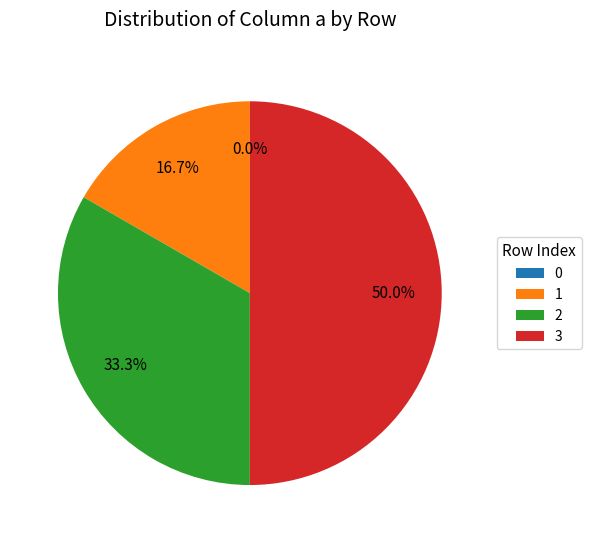

How many slices are in this pie chart?

4